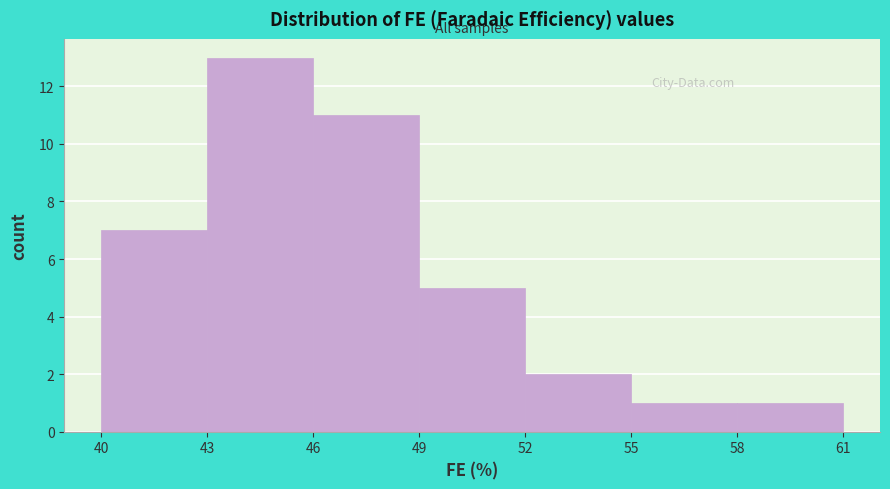

Reading left to right, transcribe this chart: for each bar, give the range it covers on the x-axis and its height. The values are not printed on the chart, so give them approximately, as read against the axis.

40 to 43: 7
43 to 46: 13
46 to 49: 11
49 to 52: 5
52 to 55: 2
55 to 58: 1
58 to 61: 1